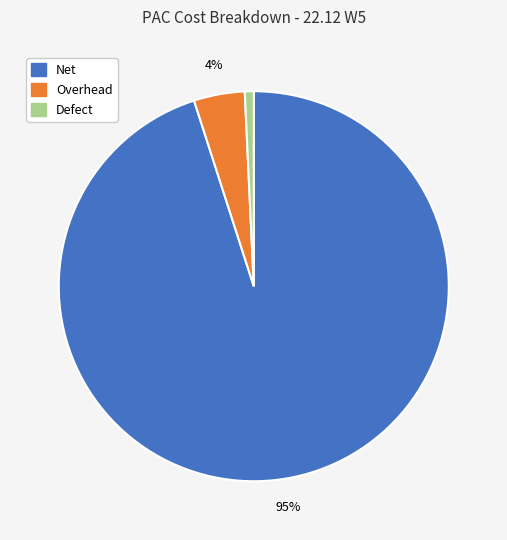

What is the smallest slice in the pie chart?

Defect